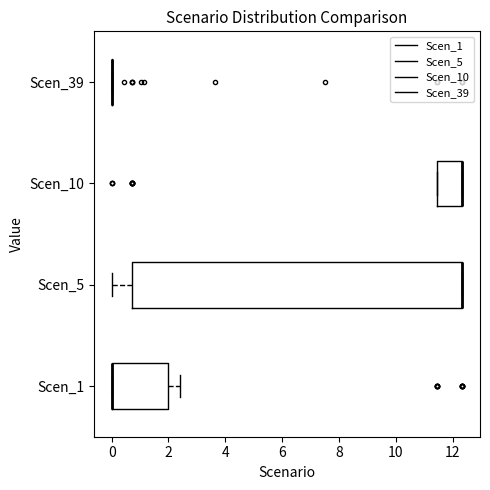

Reading bottom to top, read every box against the x-axis: the position of its median line, the range the box covers, and the ends of its whiskers. The values are not printed on the chart, so give them approximately, as read against the axis.

Scen_1: median 0.0 (drawn on the box's left edge), box 0.0 to 2.0, whiskers 0.0 to 2.4
Scen_5: median 12.4 (drawn on the box's right edge), box 0.8 to 12.4, whiskers 0.0 to 12.4
Scen_10: median 12.4 (drawn on the box's right edge), box 11.4 to 12.4, whiskers 11.4 to 12.4
Scen_39: box collapsed to a line at 0.0, whiskers 0.0 to 0.0